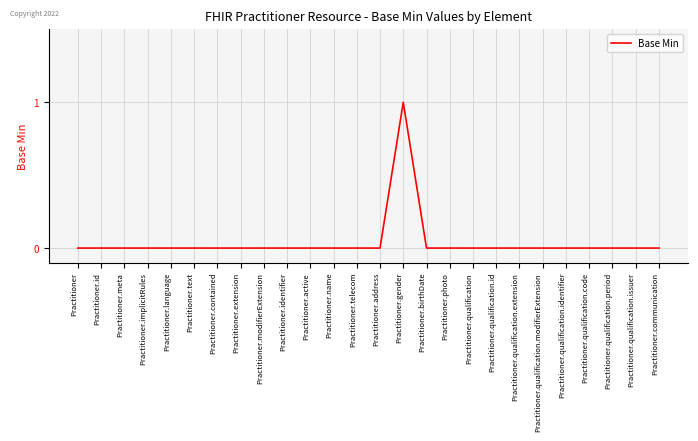

What position from the right is Practitioner.gender?

12